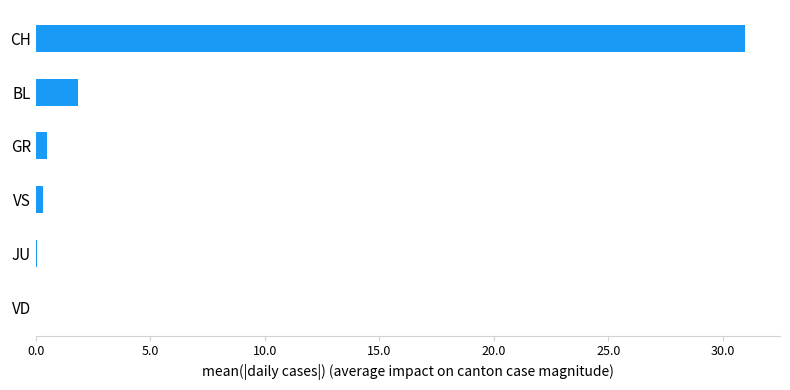

The chart shows a value of 0.0 at VD. True or false?

True